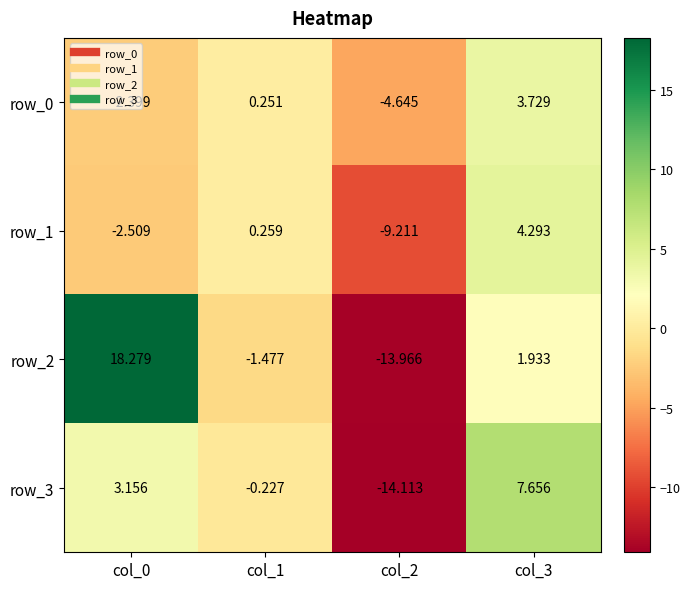

Is it true that row_2 equals -2.2 at col_1?

False